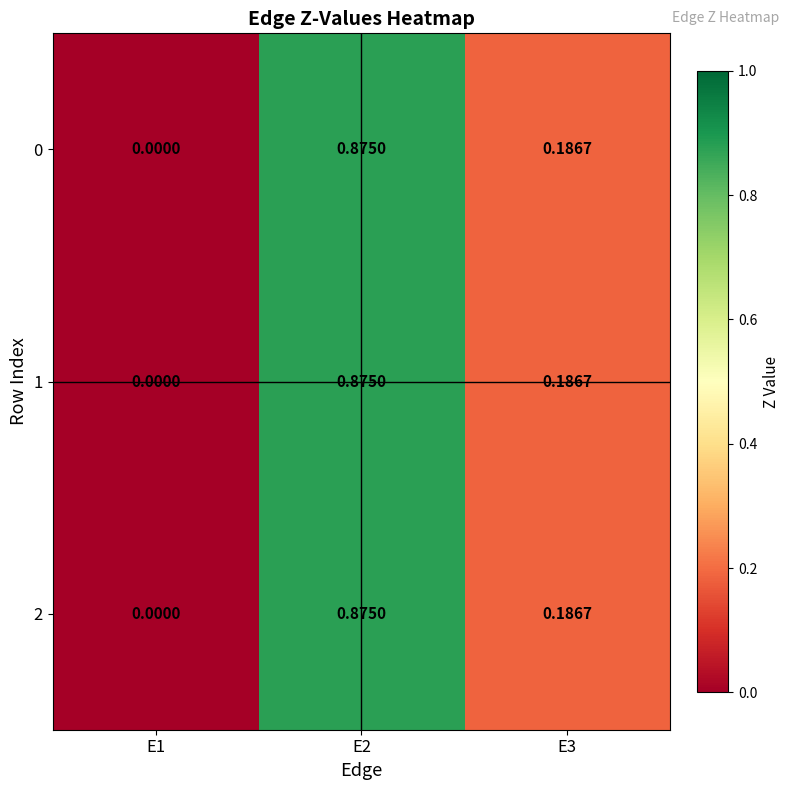

How many data points does each series have?

3